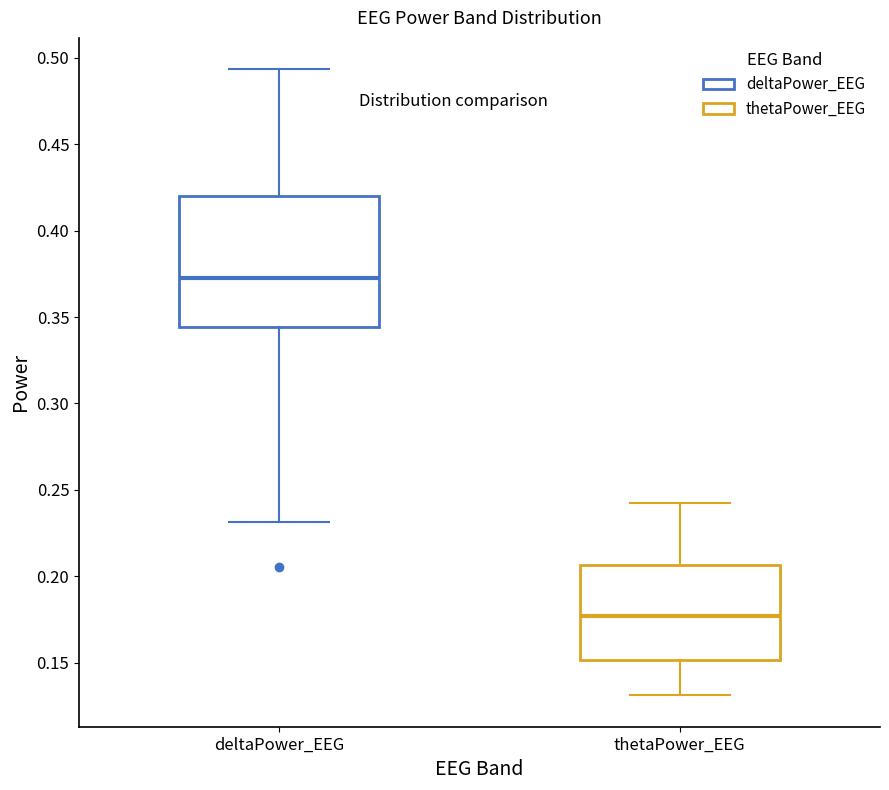

Reading left to right, read every box against the y-axis: the position of its median line, the range the box covers, and the ends of its whiskers. The values are not printed on the chart, so give them approximately, as read against the axis.

deltaPower_EEG: median 0.375, box 0.345 to 0.420, whiskers 0.230 to 0.495
thetaPower_EEG: median 0.175, box 0.150 to 0.205, whiskers 0.130 to 0.240